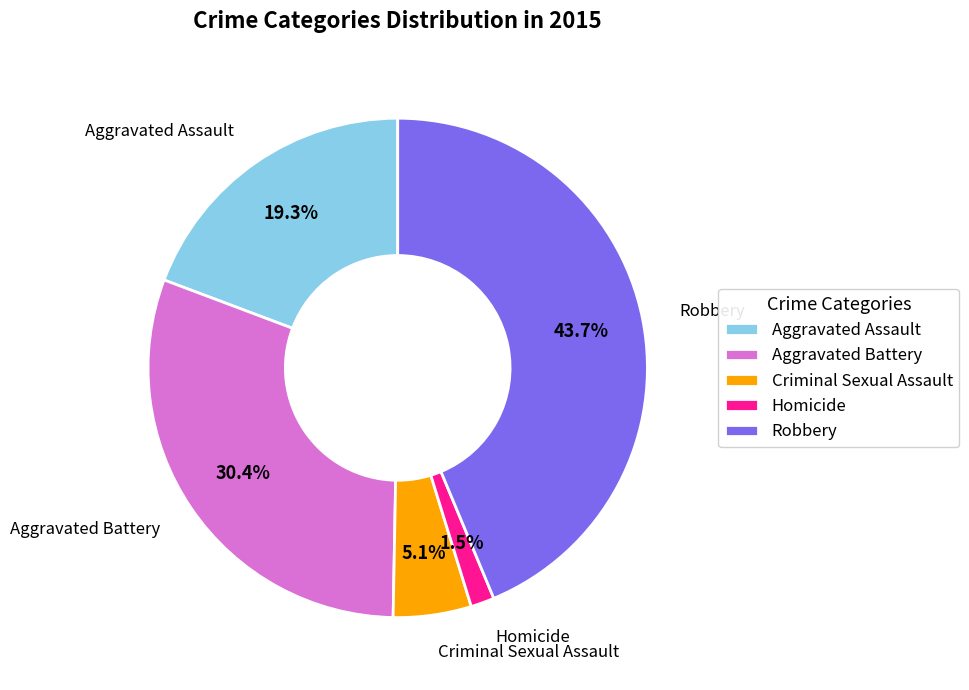

What portion of the pie excludes Criminal Sexual Assault?

94.9%